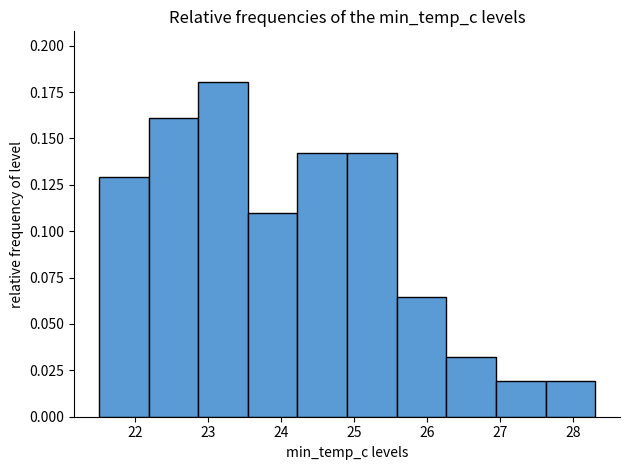

Which range on the x-axis has the tallest bar?

22.86 to 23.54